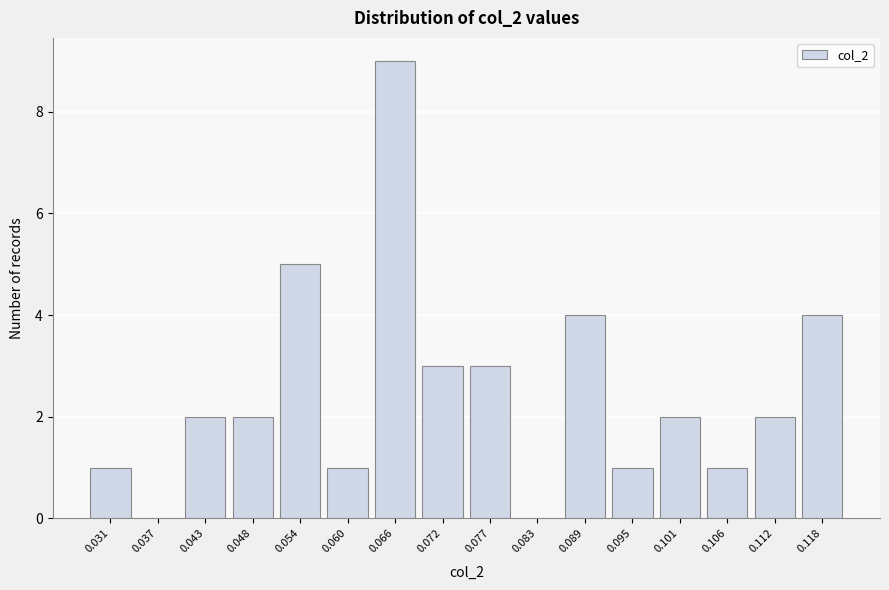

Reading right to left, extract all data points from this chart.

0.118=4	0.112=2	0.106=1	0.101=2	0.095=1	0.089=4	0.083=0	0.077=3	0.072=3	0.066=9	0.060=1	0.054=5	0.048=2	0.043=2	0.037=0	0.031=1